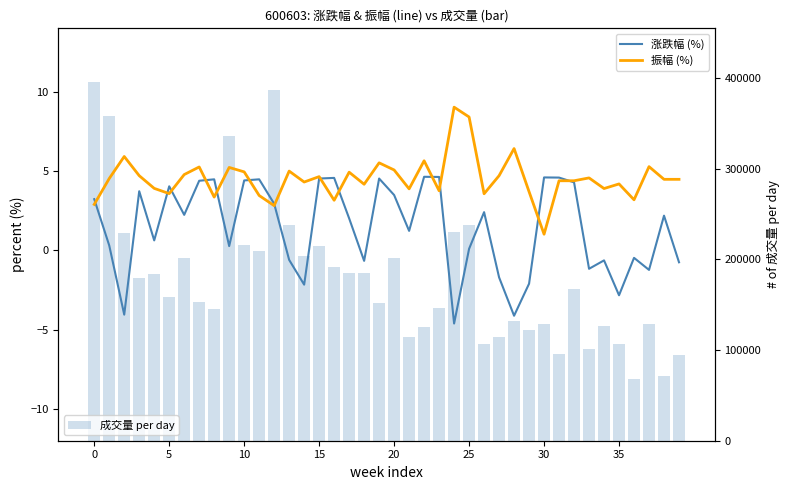

At which category does the chart reach its minimum across all series?

24